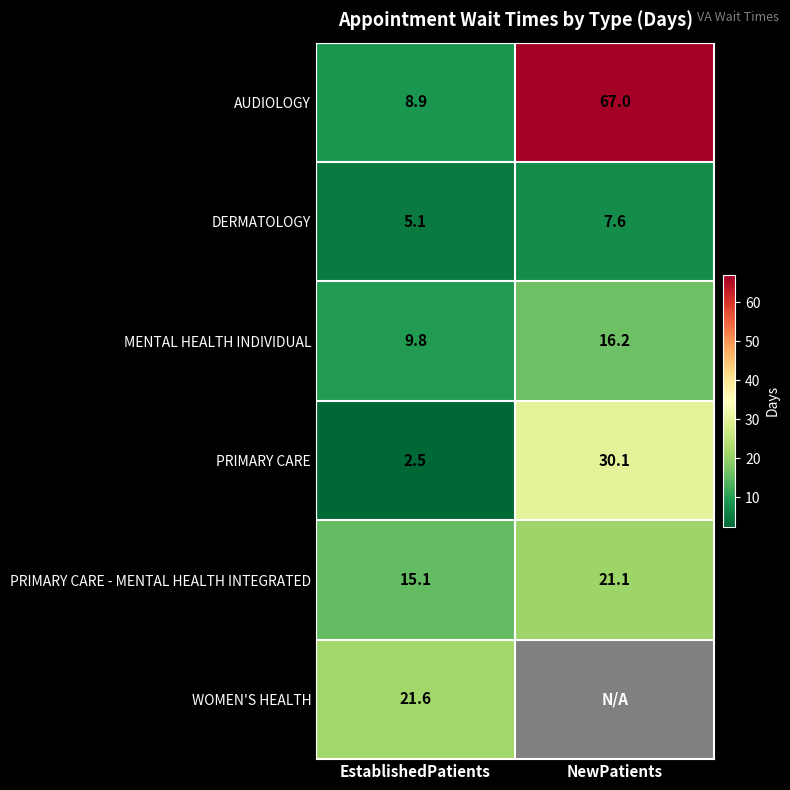

What is the minimum value shown in the chart?

2.5